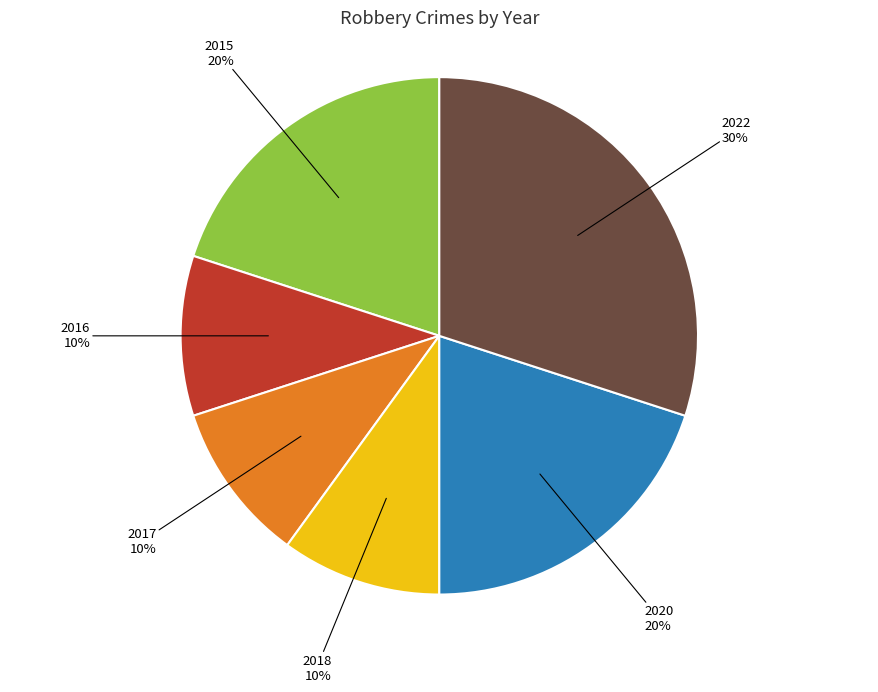

To the nearest percent, what is the average slice percentage?

17%